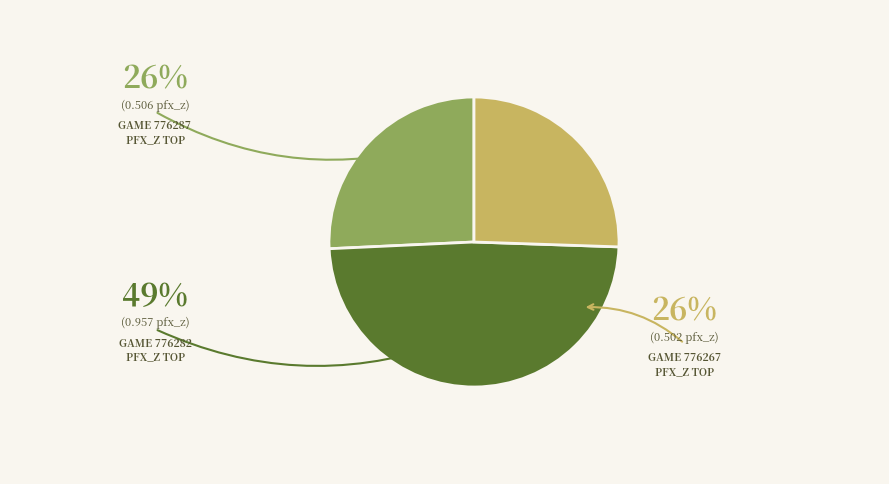

Does any single category account for the majority?

No